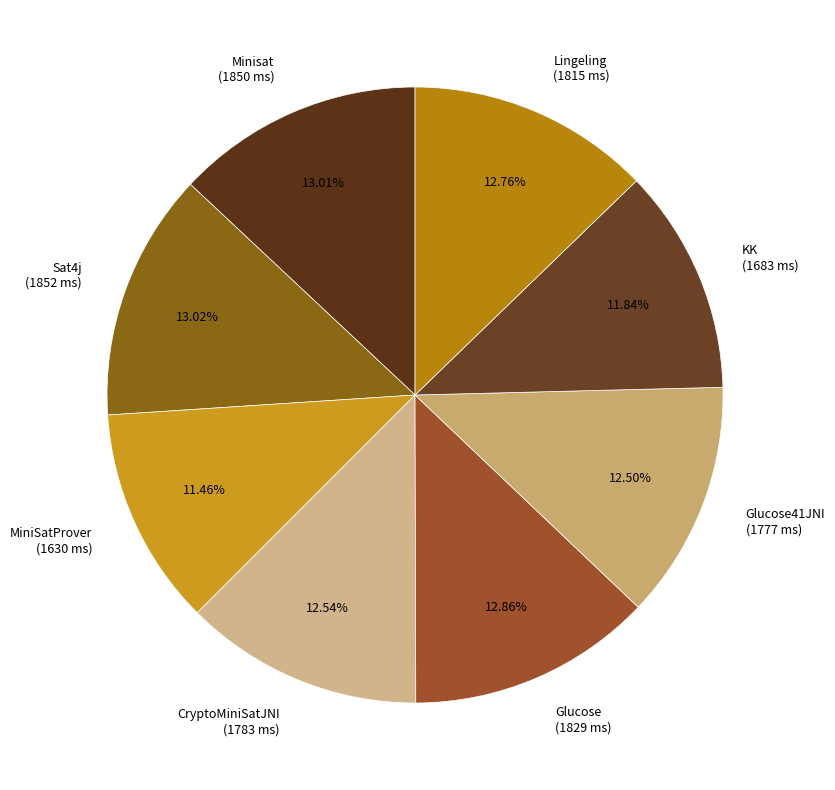

Does Glucose41JNI account for over 50% of the chart?

No